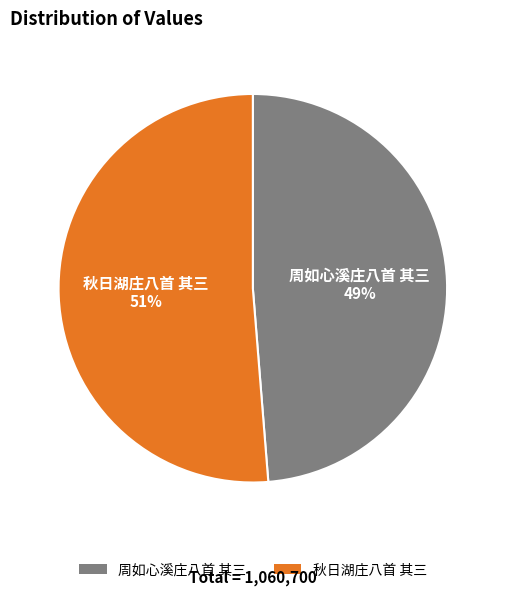

To the nearest percent, what is the combined percentage of 秋日湖庄八首 其三 and 周如心溪庄八首 其三?

100%